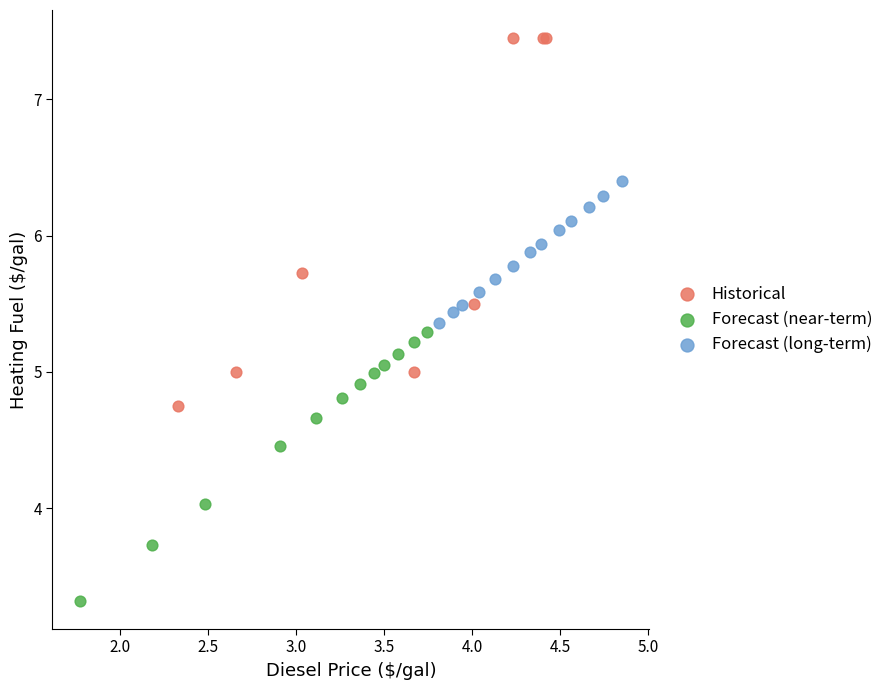

Which series contains the highest Y value?

Historical